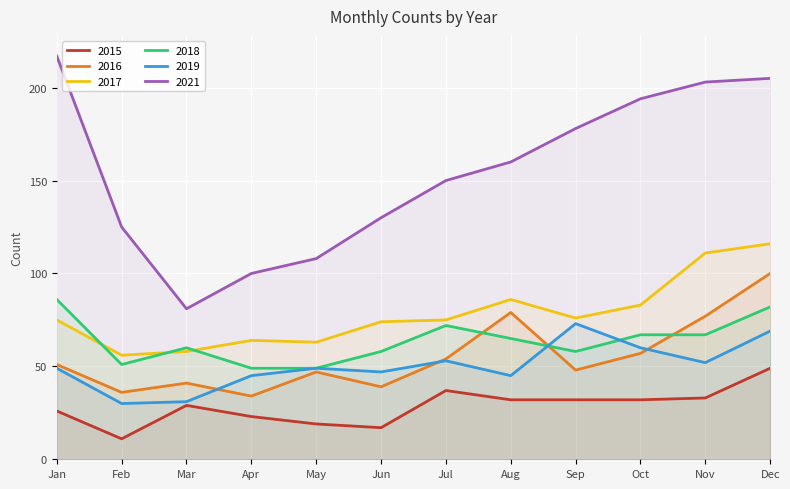

Rank the series at Apr from highest to lowest value.

2021, 2017, 2018, 2019, 2016, 2015